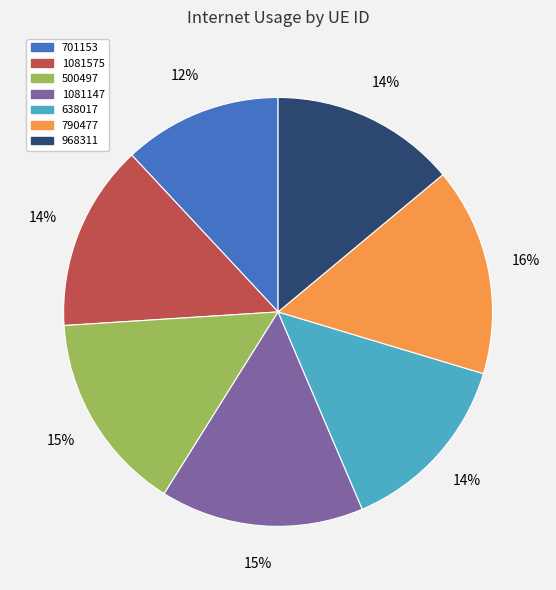

Do 1081147 and 701153 together represent more than half of the pie?

No